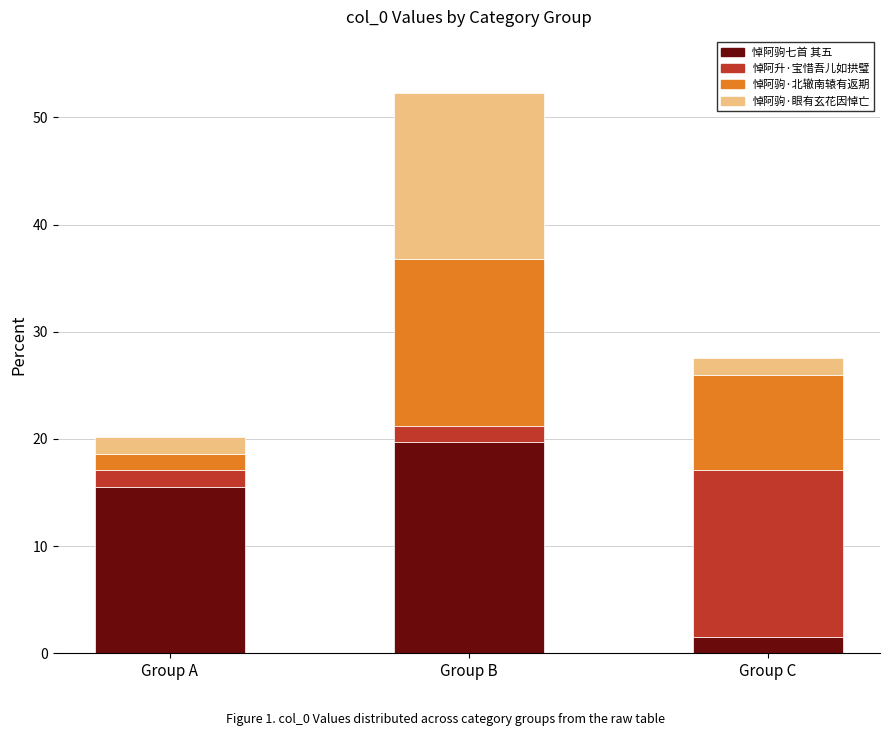

What is the sum of all 悼阿驹七首 其五 values?

36.8